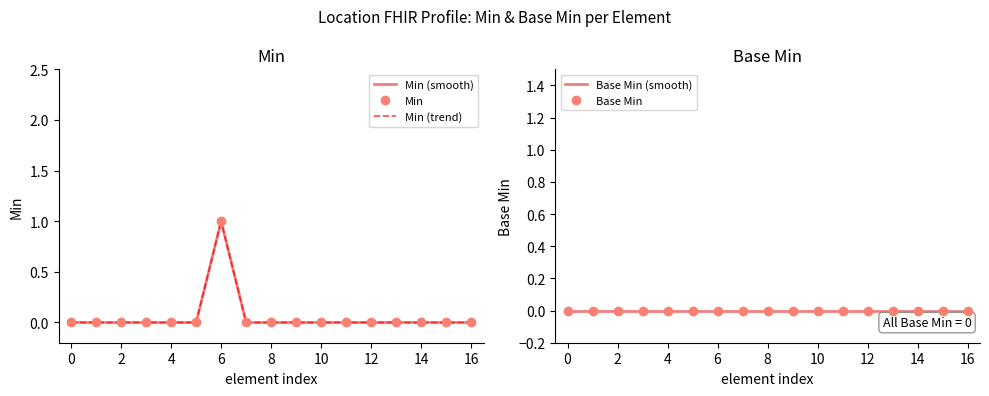

Is it true that Min equals -1 at 14?

False